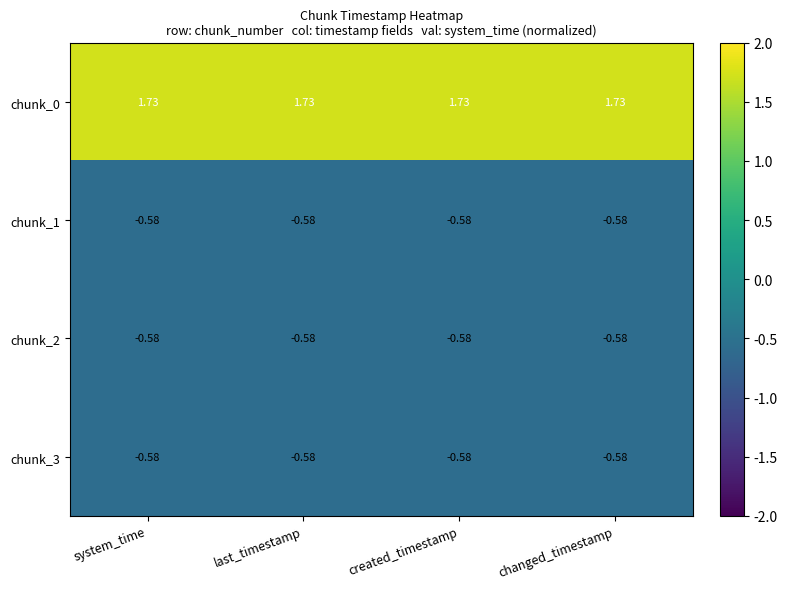

How many distinct data groups are displayed?

4